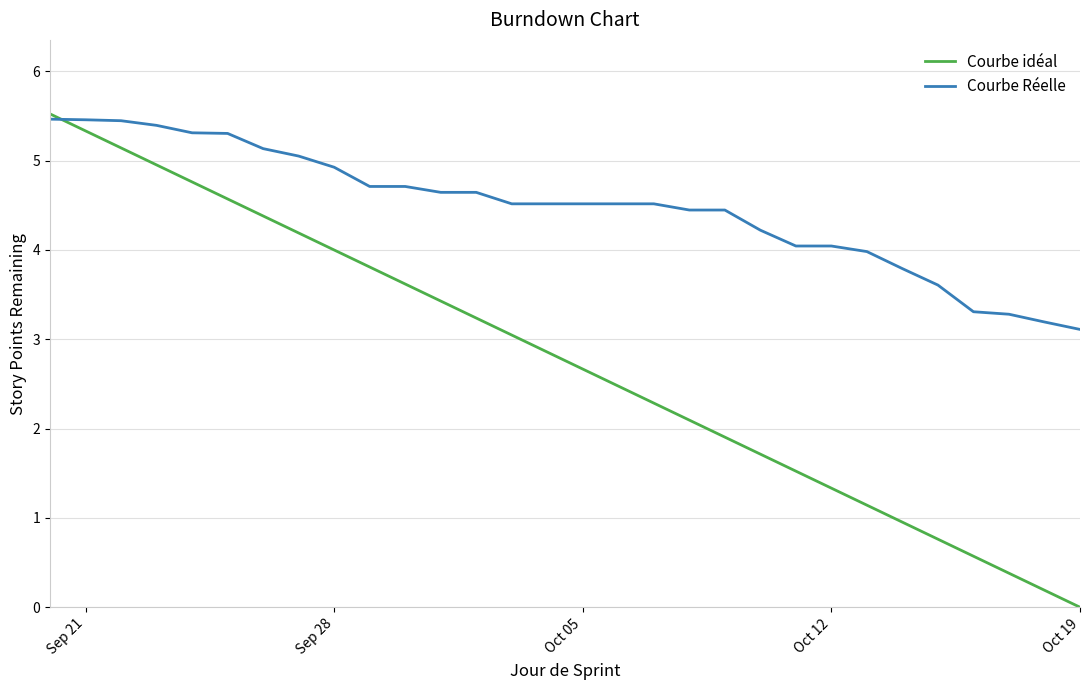

Which series has the largest range (max minus min)?

Courbe idéal